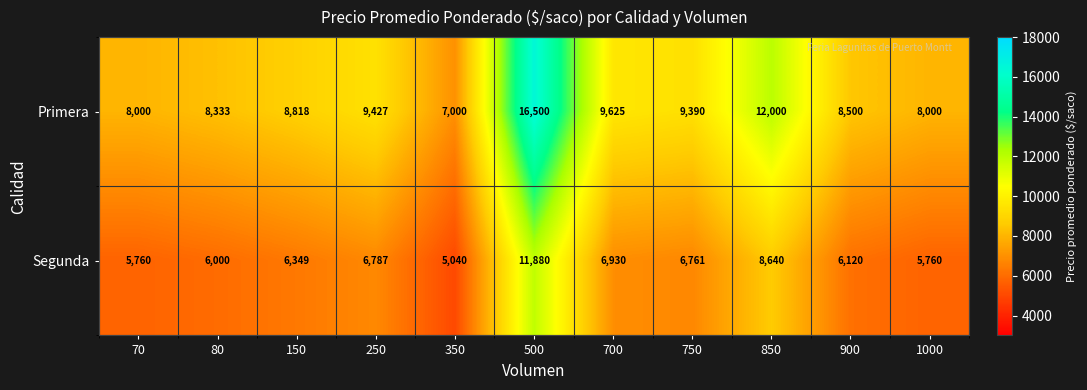

At which category is the sum across all series the highest?

500